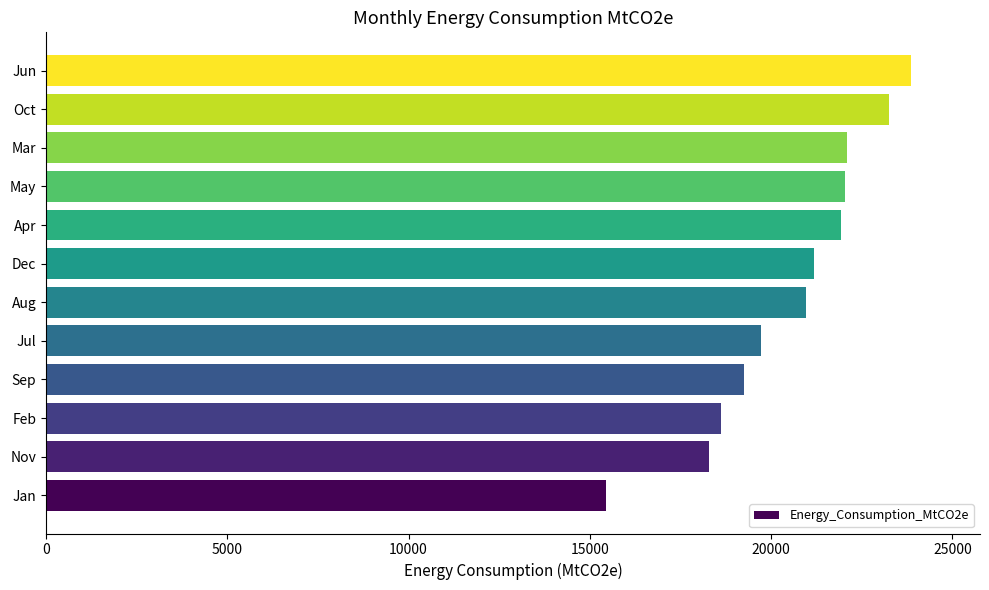

How many series are shown in this chart?

1